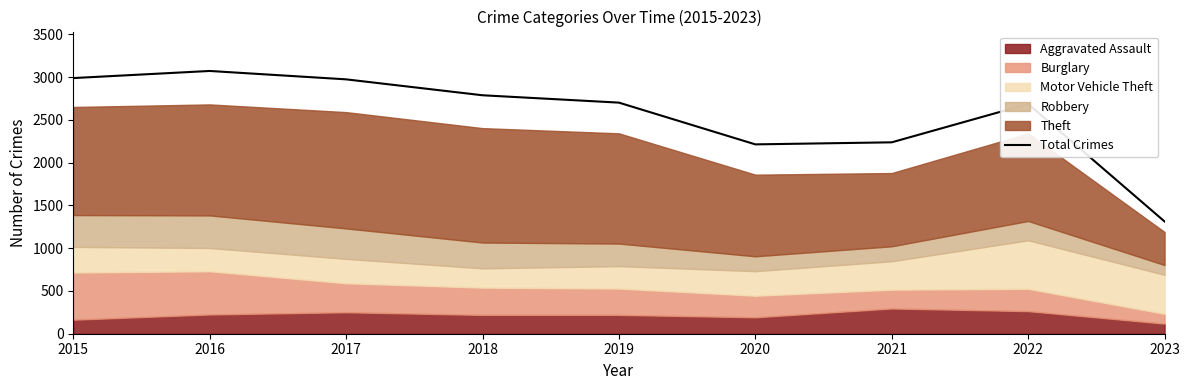

What is the value of the 3rd point from the left?

2973